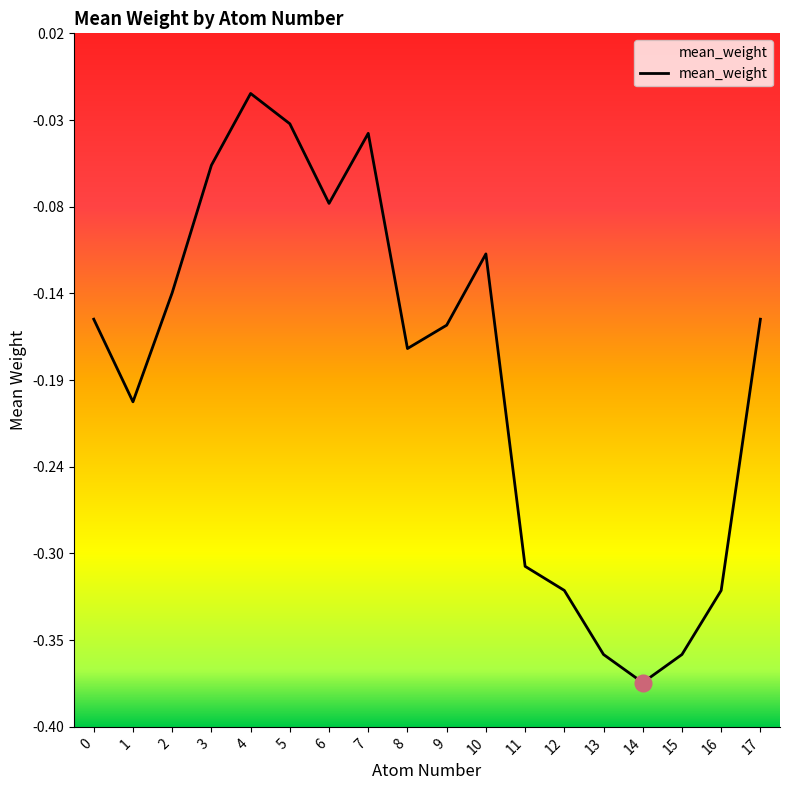

Which has a higher value, 0 or 5?

5